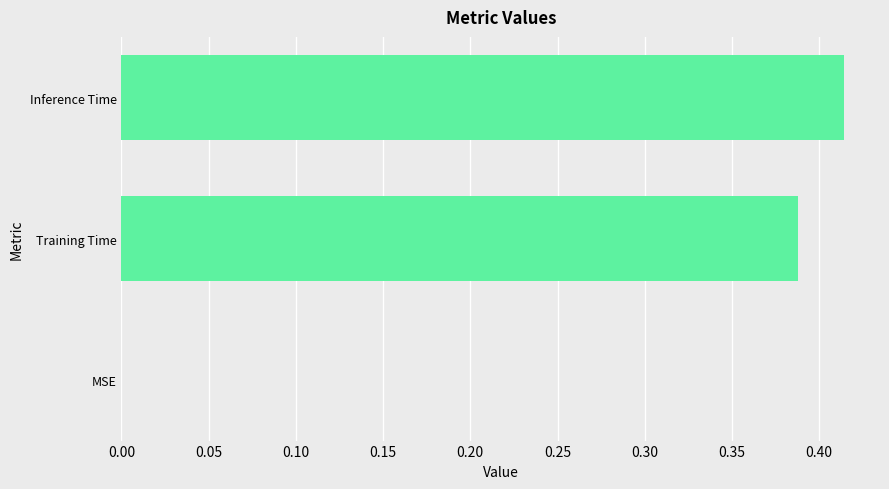

How many series are shown in this chart?

1